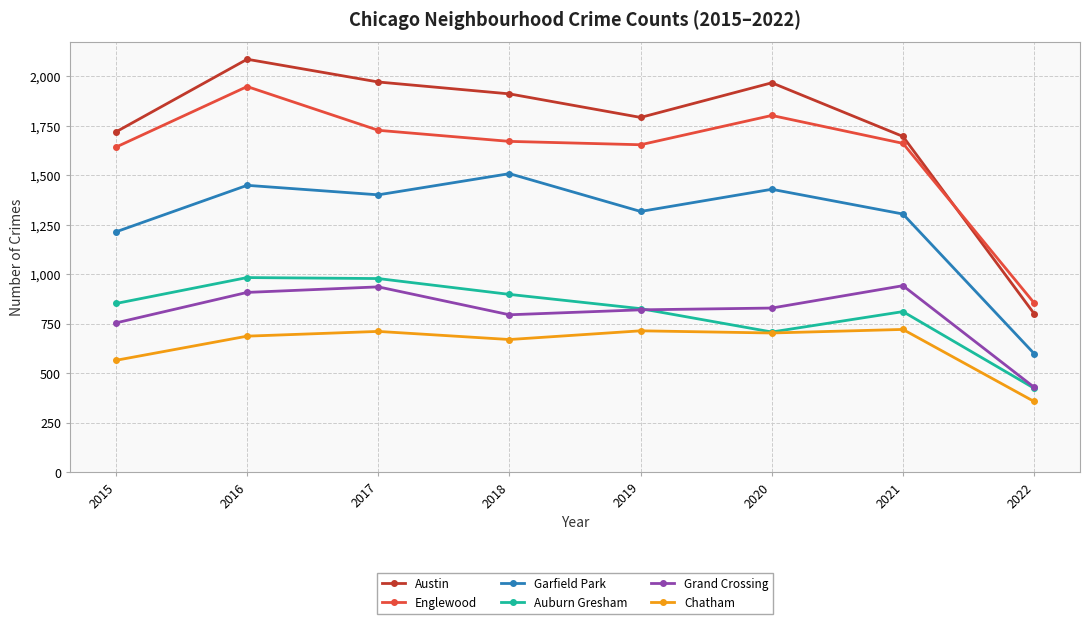

Rank the series by their maximum value, from highest to lowest.

Austin, Englewood, Garfield Park, Auburn Gresham, Grand Crossing, Chatham